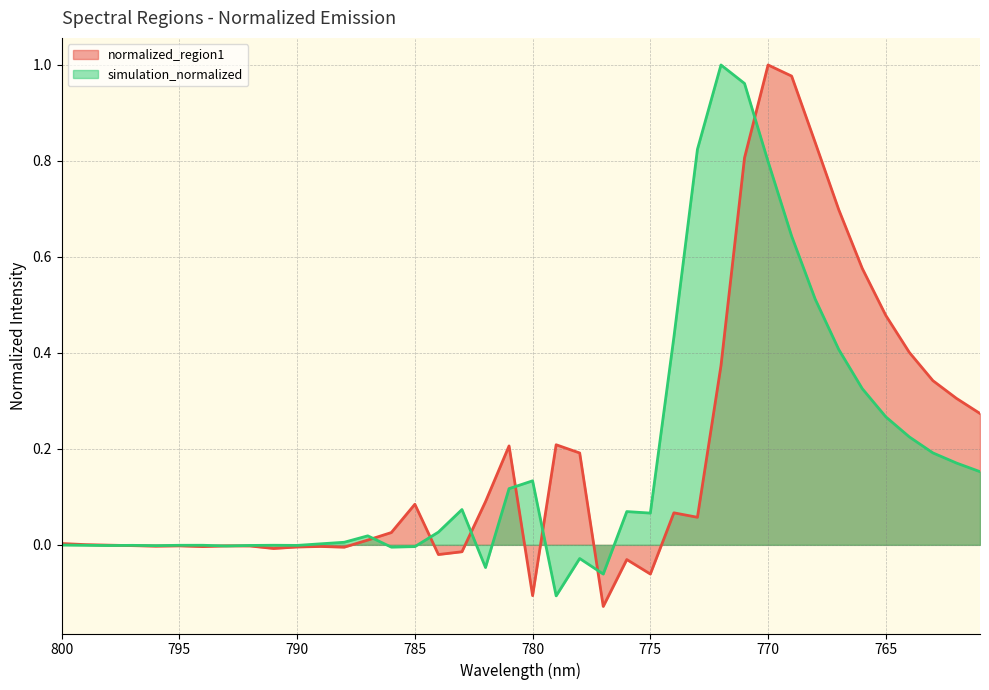

How many lines are shown in the chart?

2